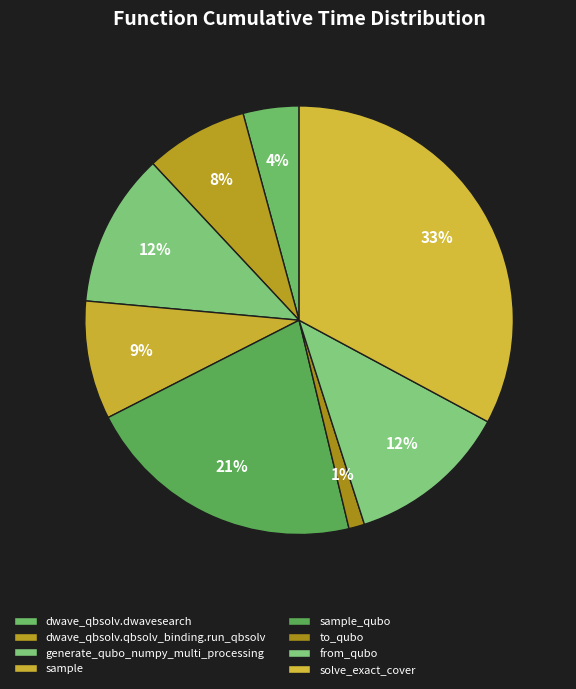

Which category has the biggest portion of the pie?

solve_exact_cover